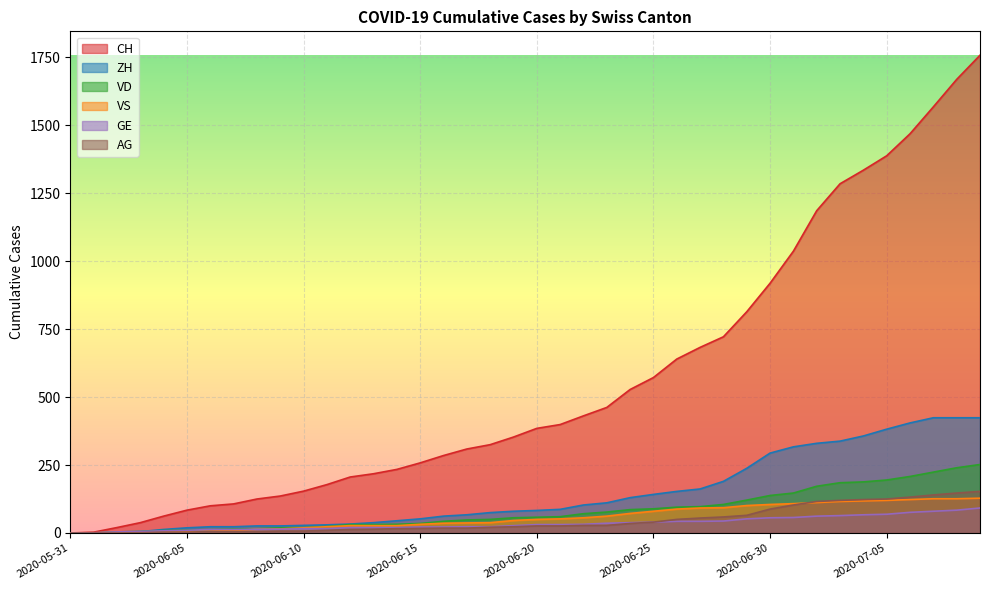

True or false: AG has more than 2 points higher than both neighbors.

False